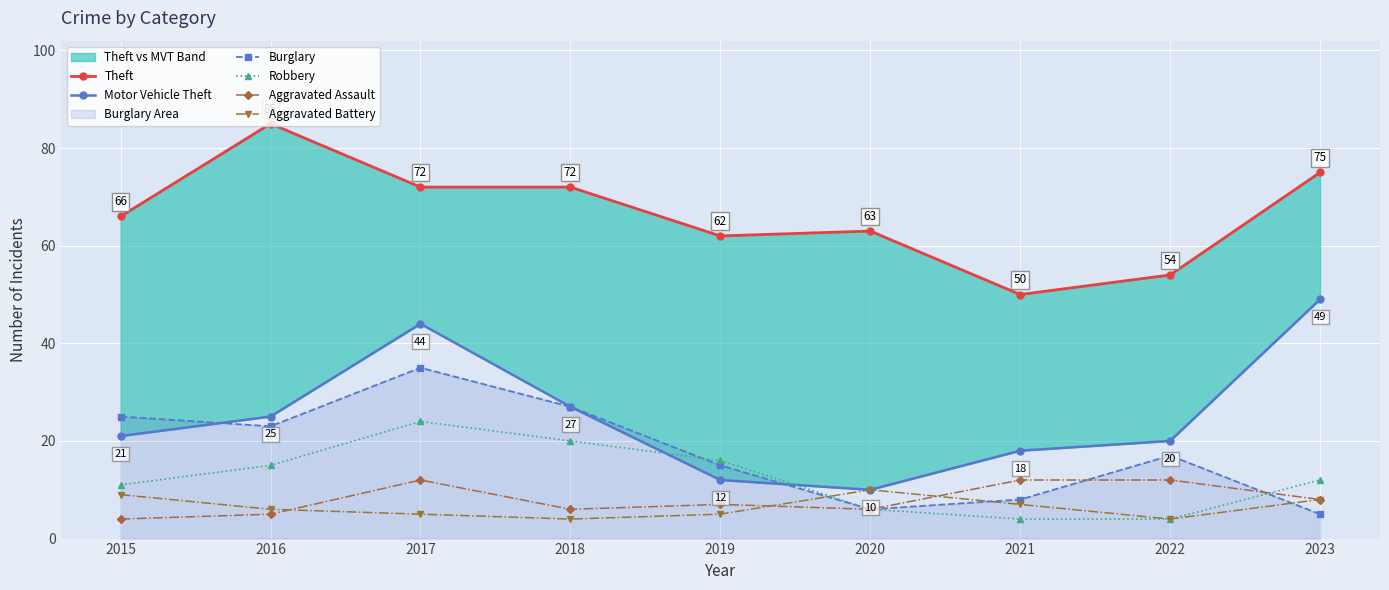

Where does the Robbery series first go above 12?

2016